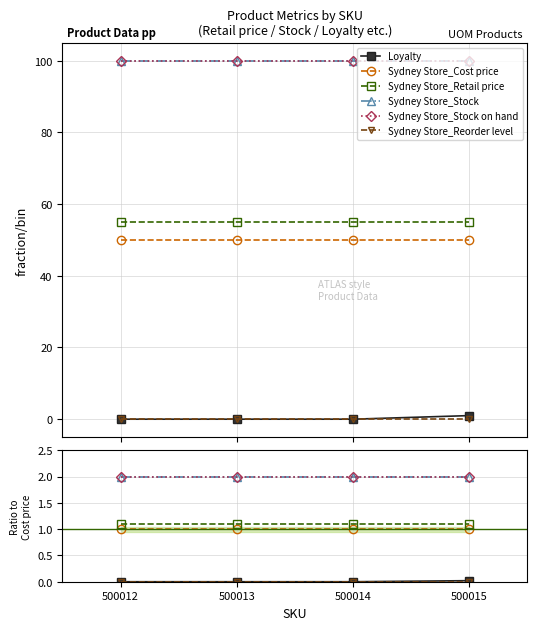

How many lines are shown in the chart?

6